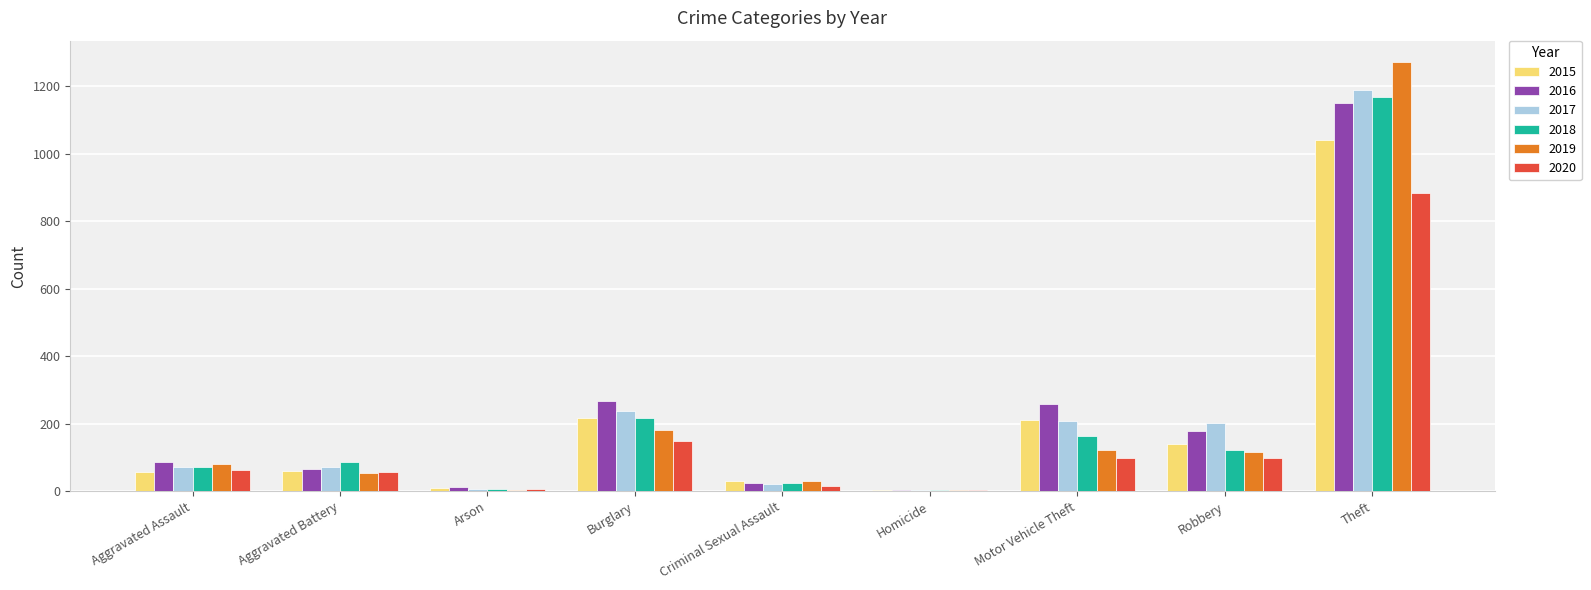

What is the sum of all 2016 values?

2049